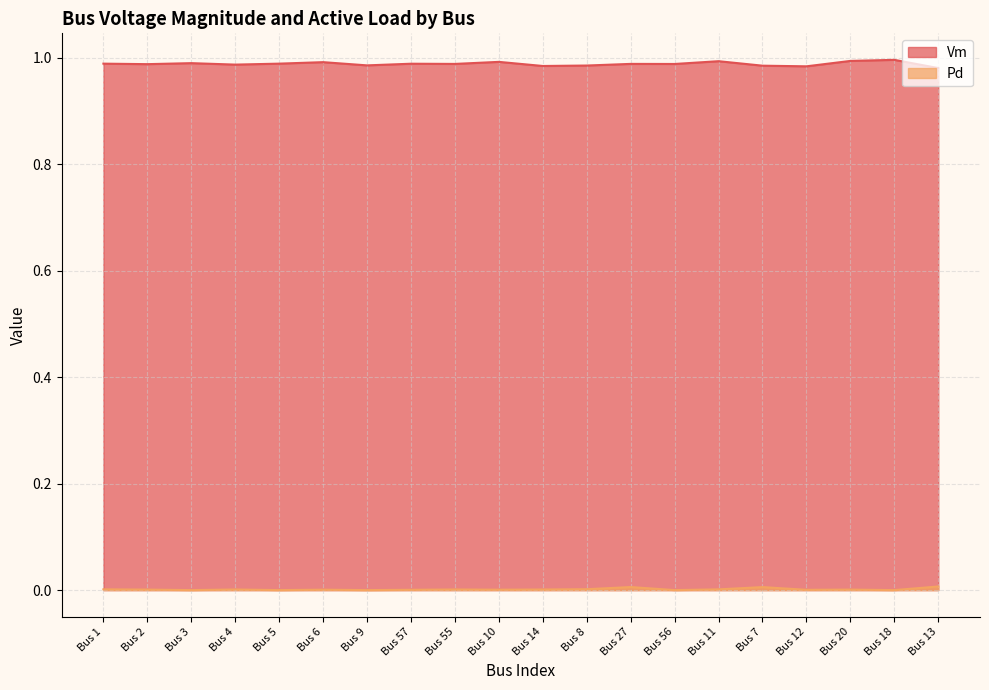

True or false: Pd and Vm cross at least once.

False